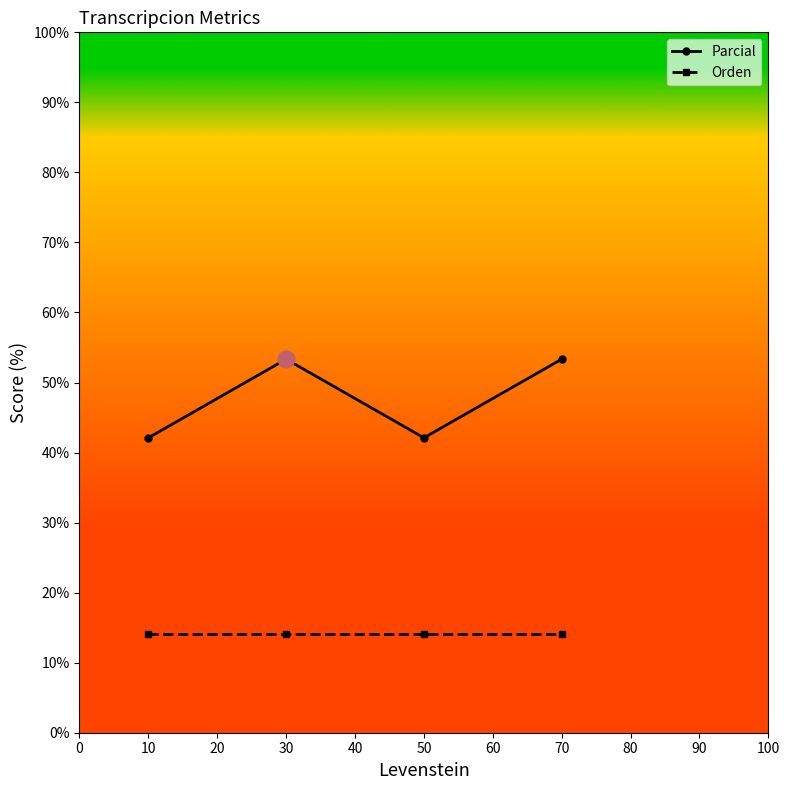

Is it true that Orden equals 14.1 at 30?

True